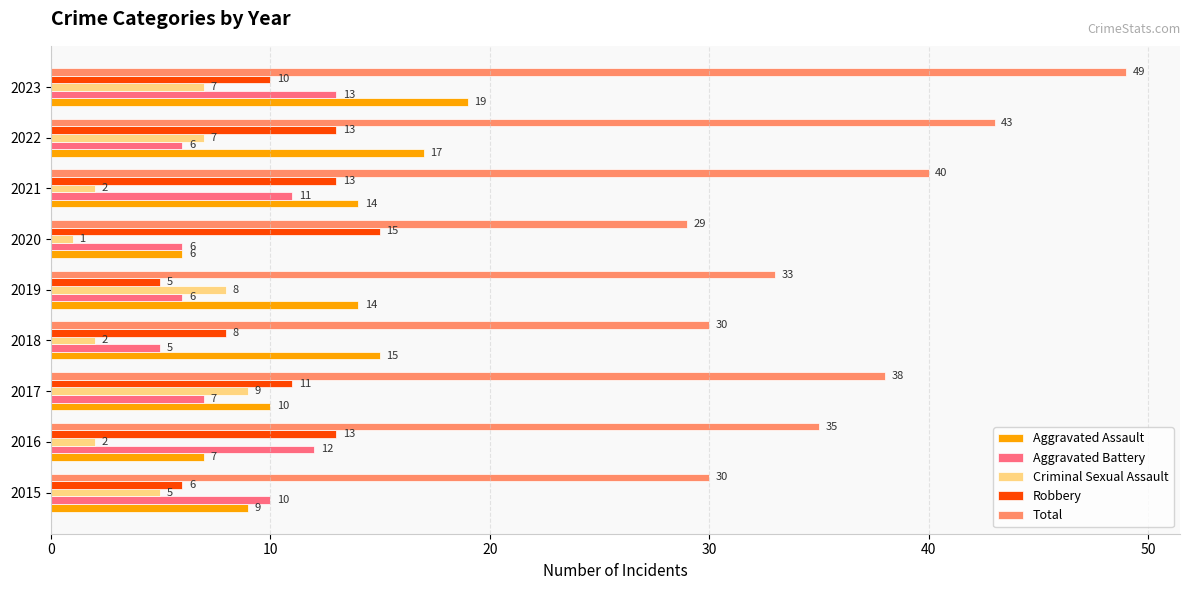

What is the difference between the highest and lowest values at 2016?

33